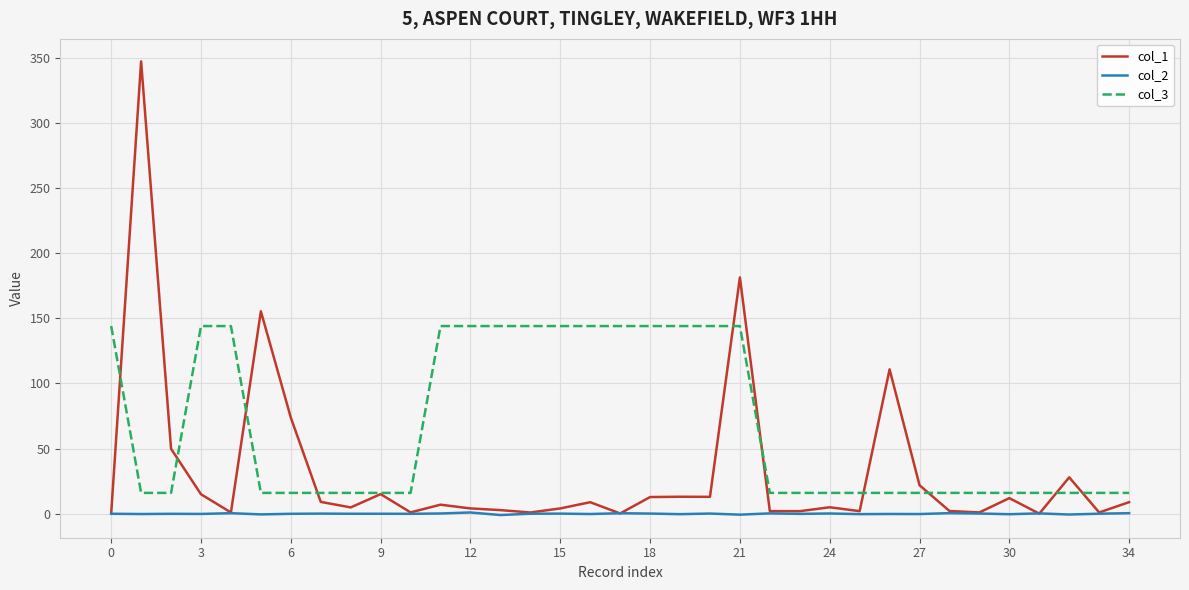

True or false: col_2 and col_3 intersect in this chart.

False